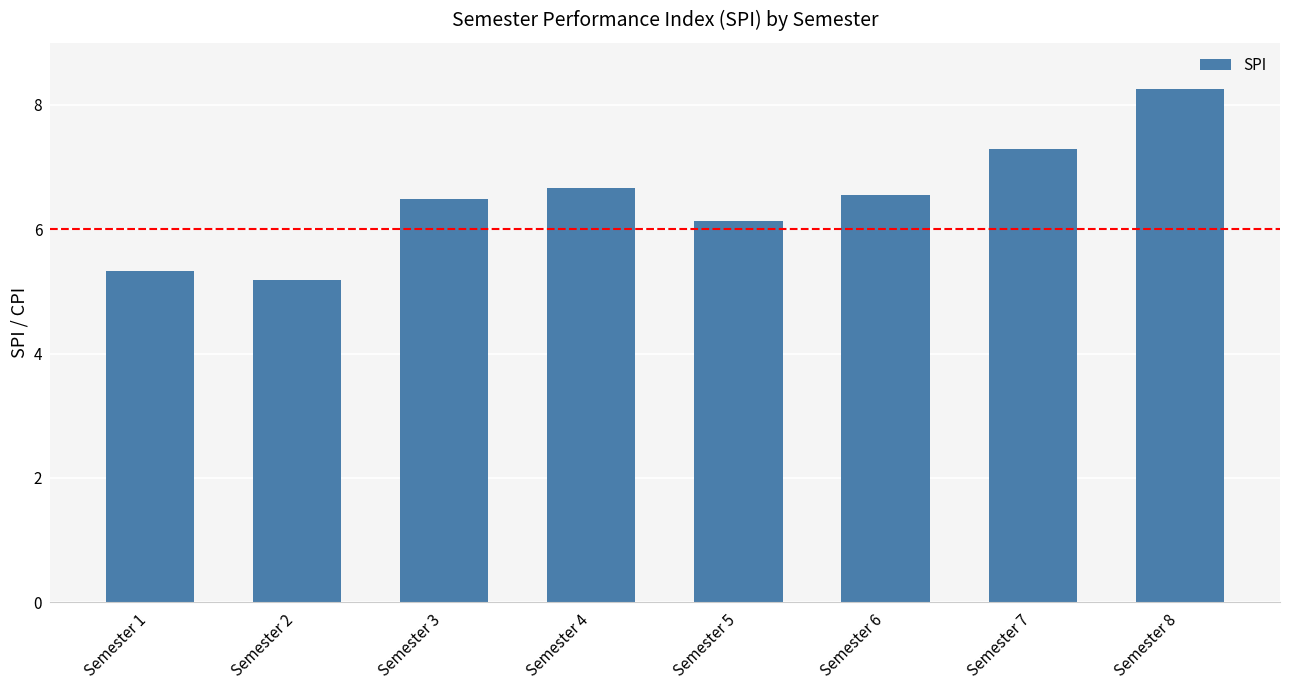

At which label does the data first exceed 6?

Semester 3